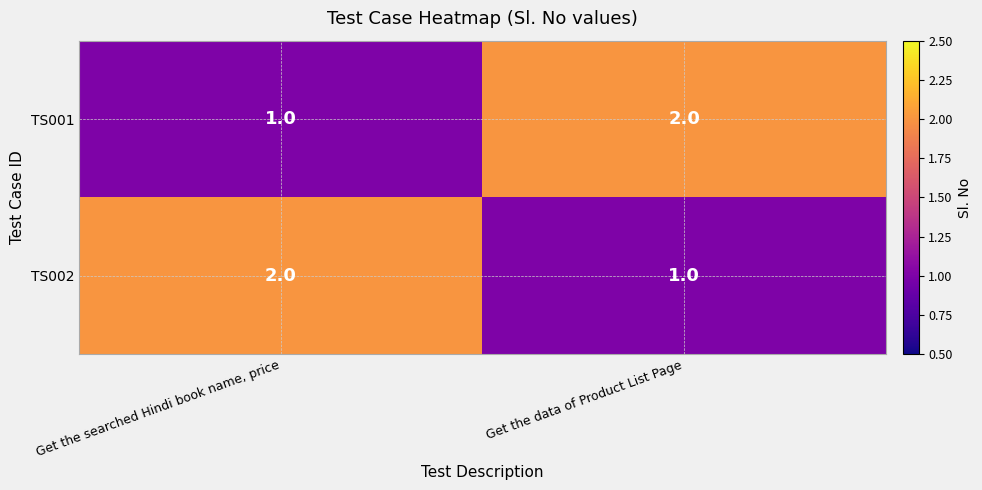

At how many categories does at least one series exceed 1?

2